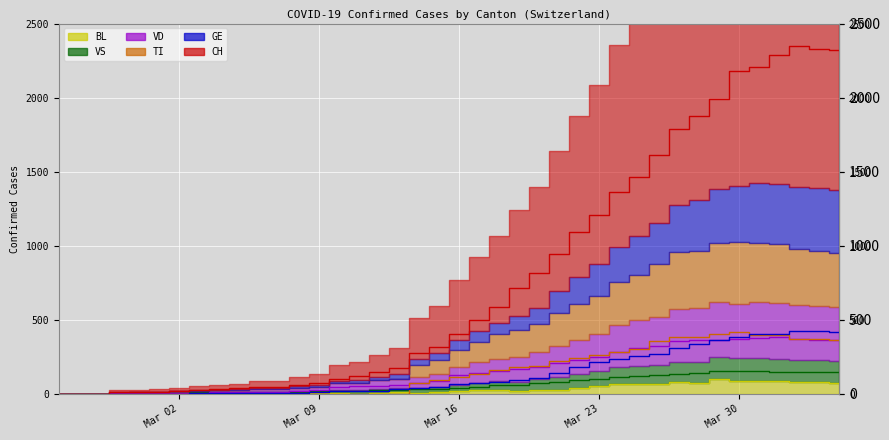

True or false: GE and BL intersect in this chart.

False